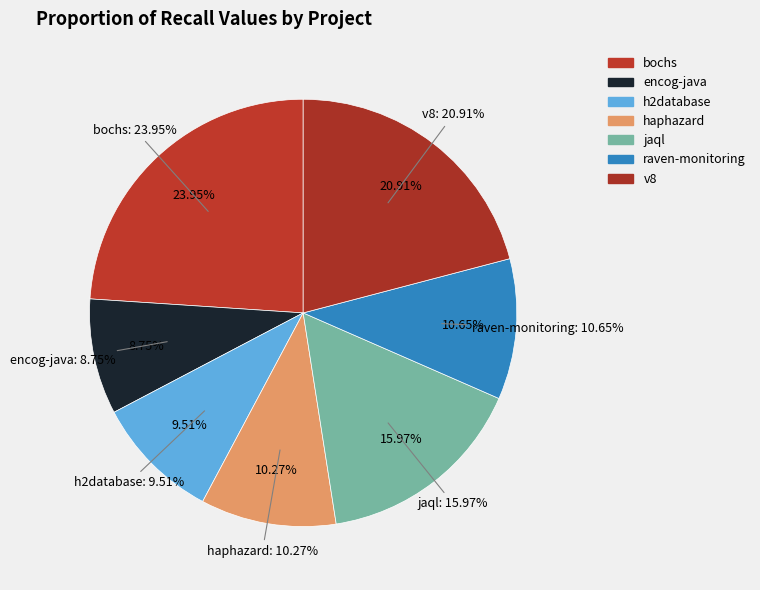

To the nearest percent, what portion does encog-java.csv represent?

9%